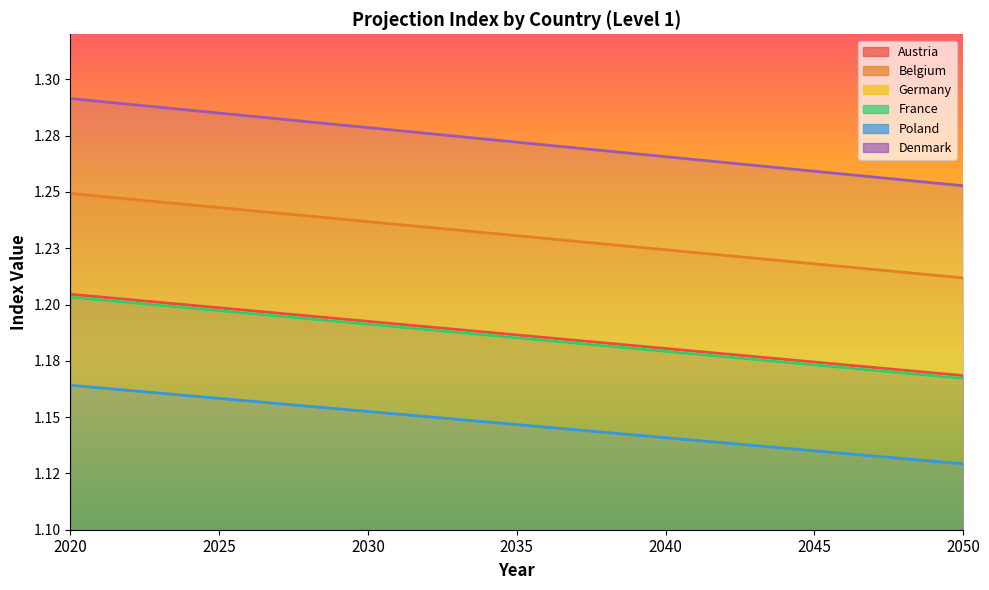

Which category has the highest value across all series?

2020